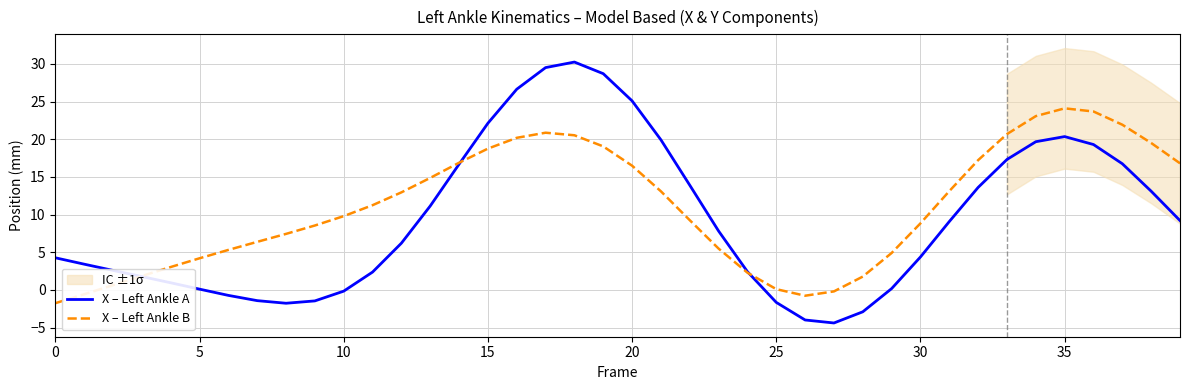

What is the difference between the highest and lowest values at 12?

6.7